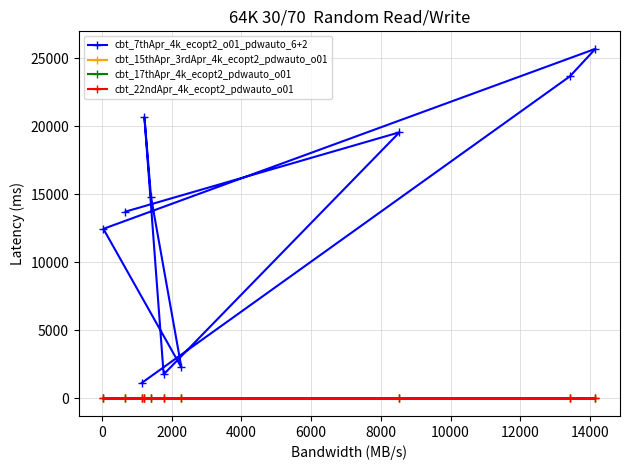

Does the chart have visible grid lines?

Yes